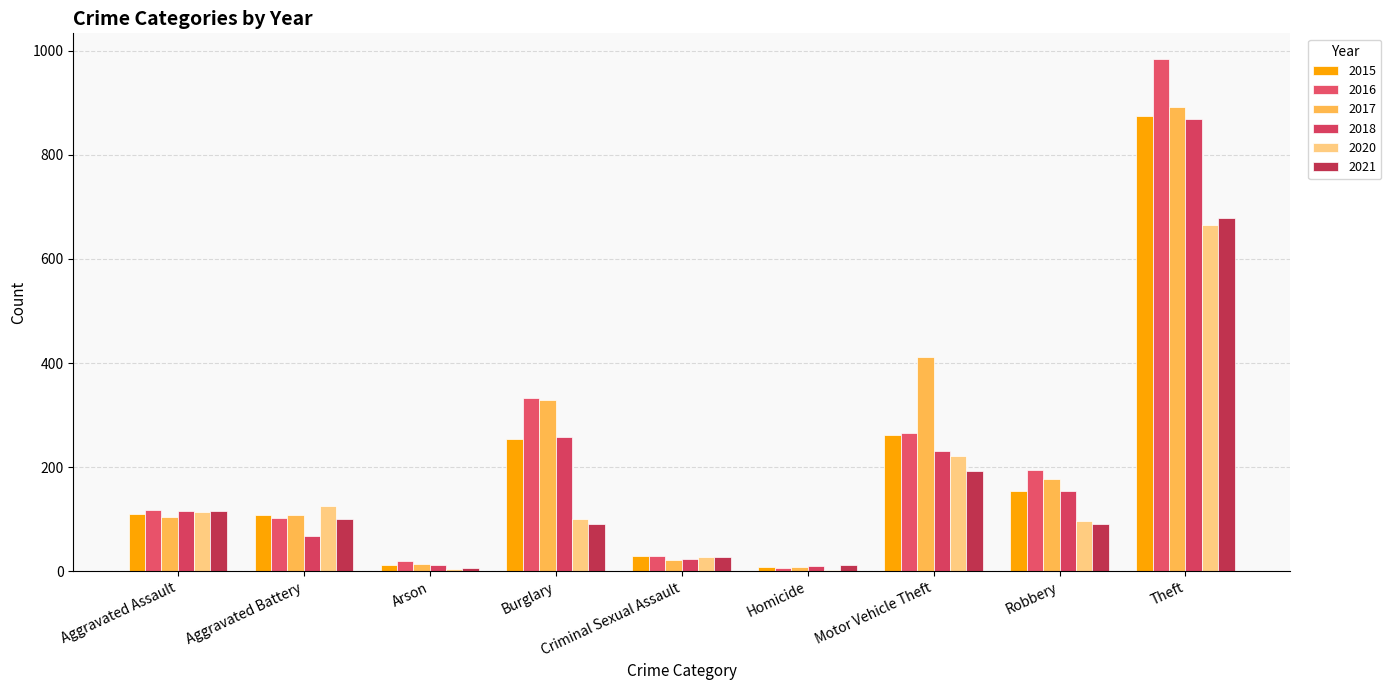

What are all the series names shown in the legend?

2015, 2016, 2017, 2018, 2020, 2021